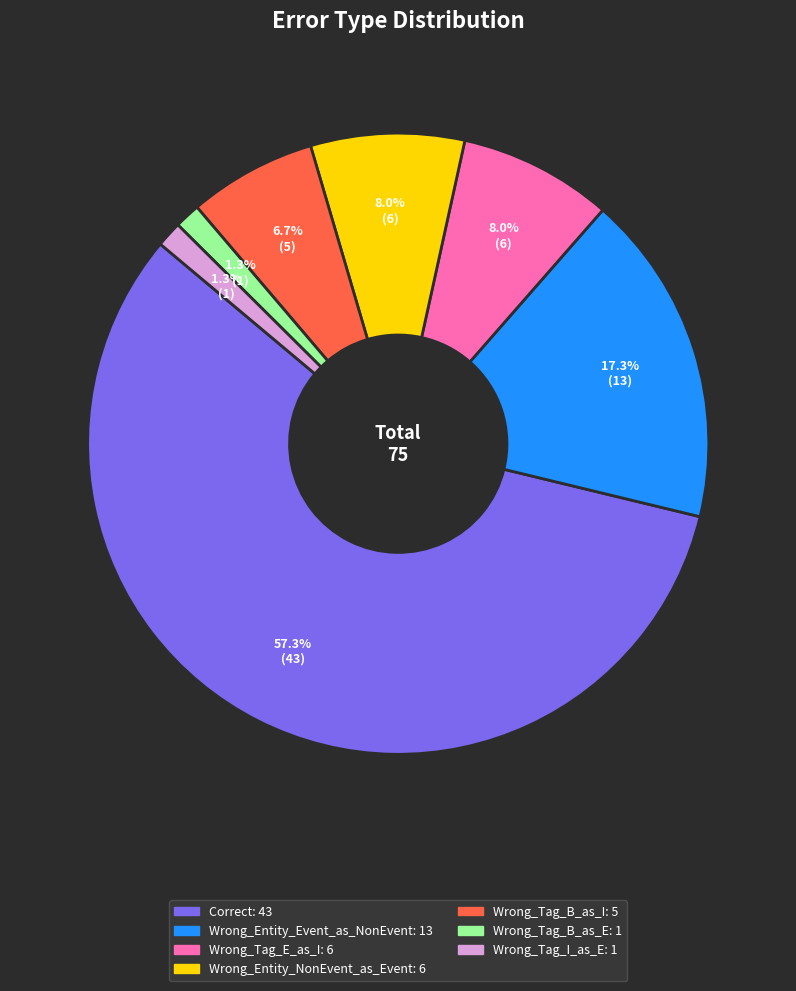

To the nearest percent, what is the average slice percentage?

14%